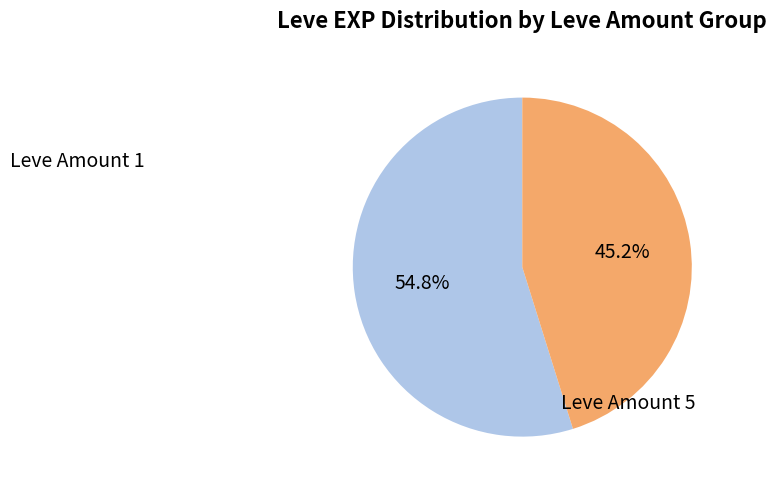

To the nearest percent, what is the difference between the largest and smallest slice percentages?

10%